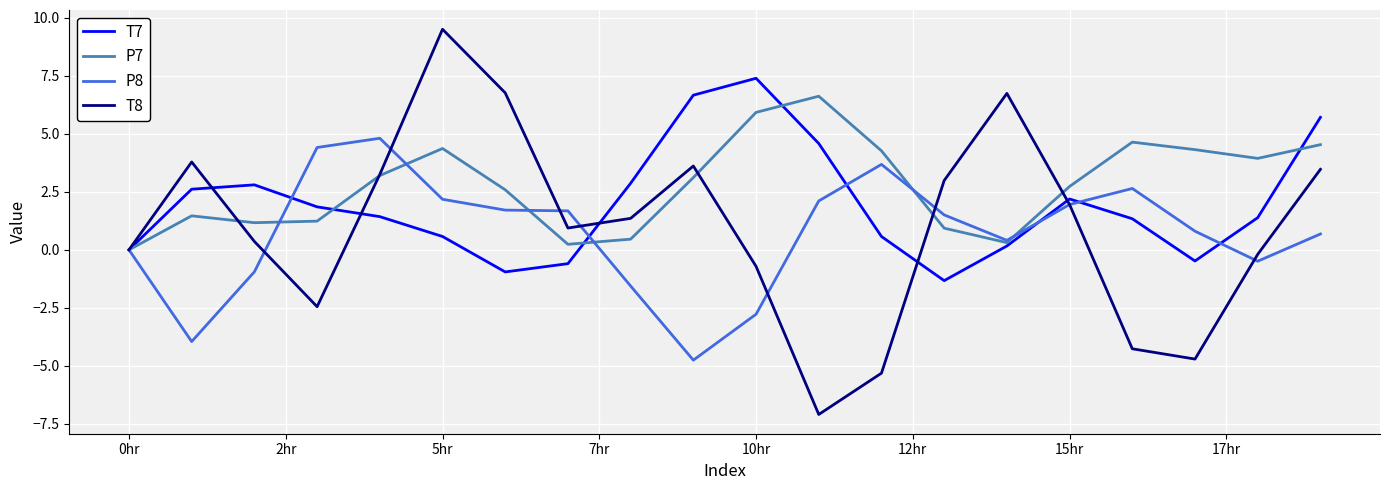

Which series has the largest total across all categories?

P7